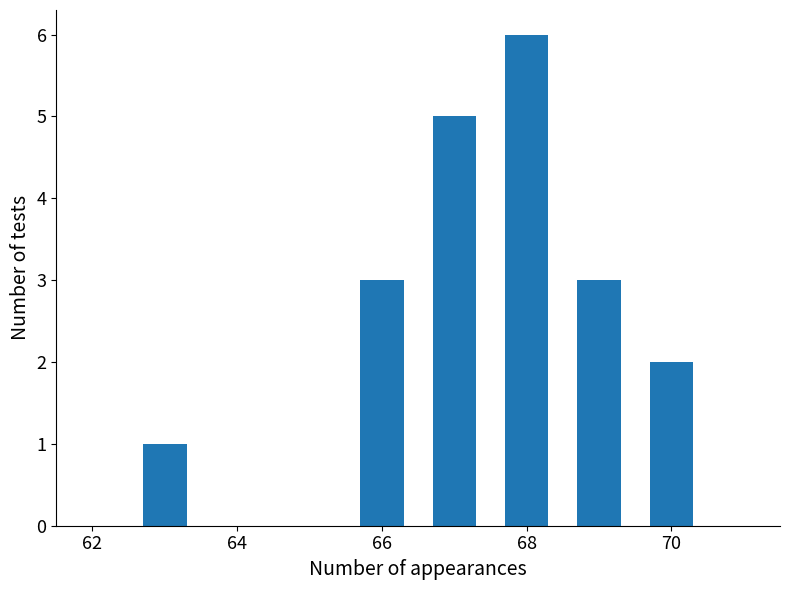

What is the difference between the maximum and minimum values?

5